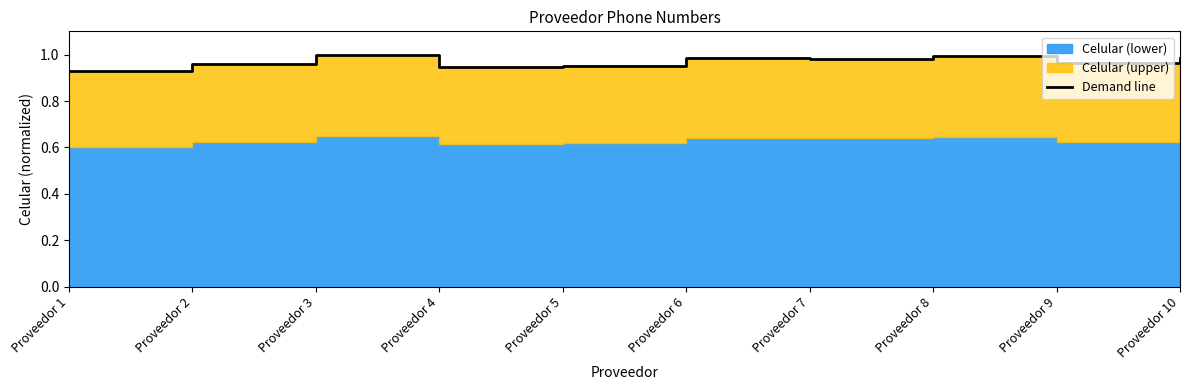

Reading left to right, list all the values displayed in this chart.

0.9	1.0	1.0	0.9	1.0	1.0	1.0	1.0	1.0	1.0